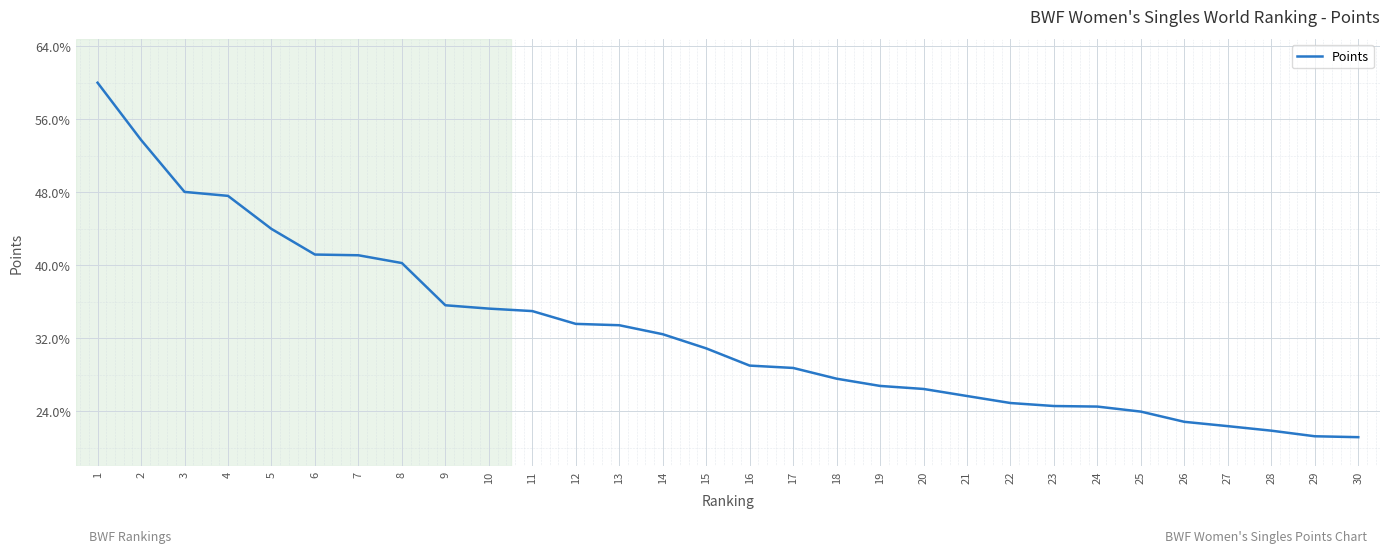

The chart shows a value of 15.2 at 27. True or false?

False